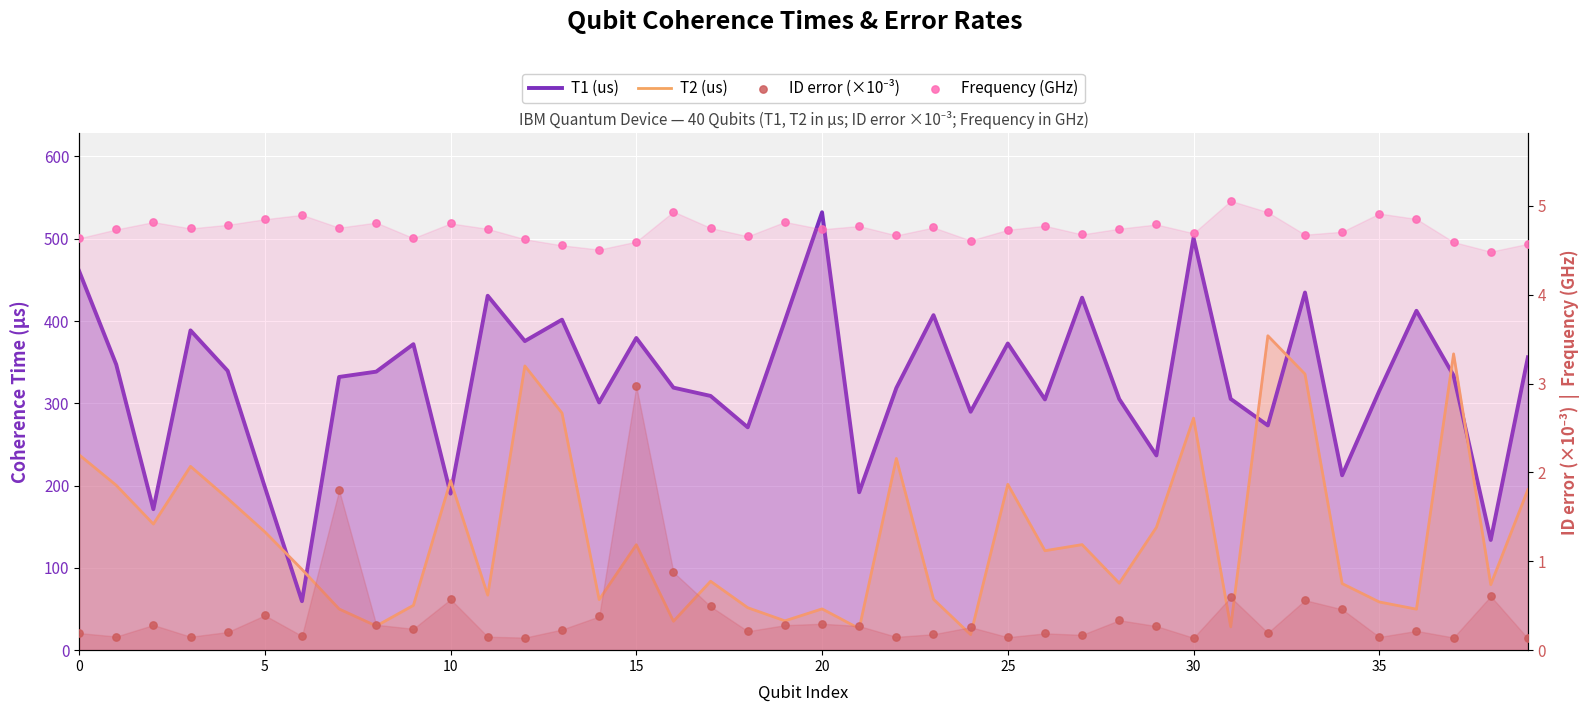

Is the value of T1 (us) at 15 greater than the value of ID error (×10⁻³) at 31?

Yes